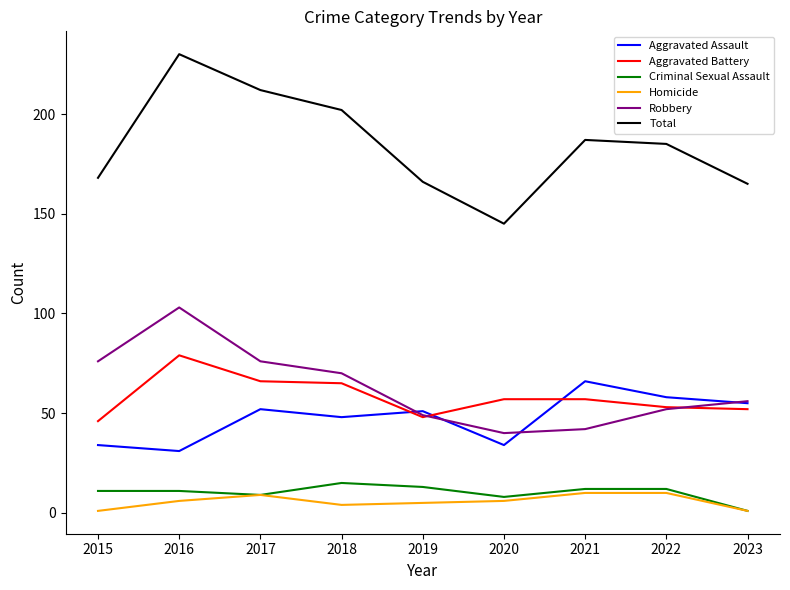

The value of Aggravated Battery at 2023 is 52. True or false?

True